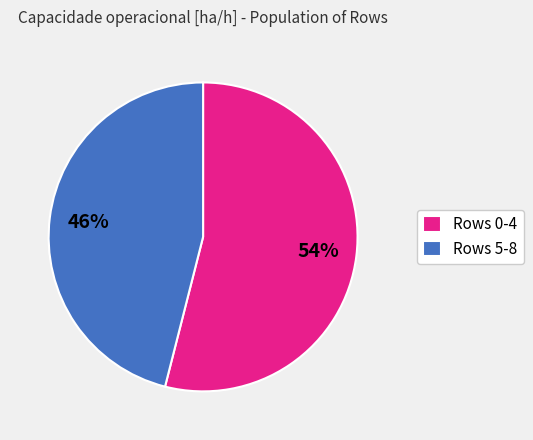

How many slices are in this pie chart?

2